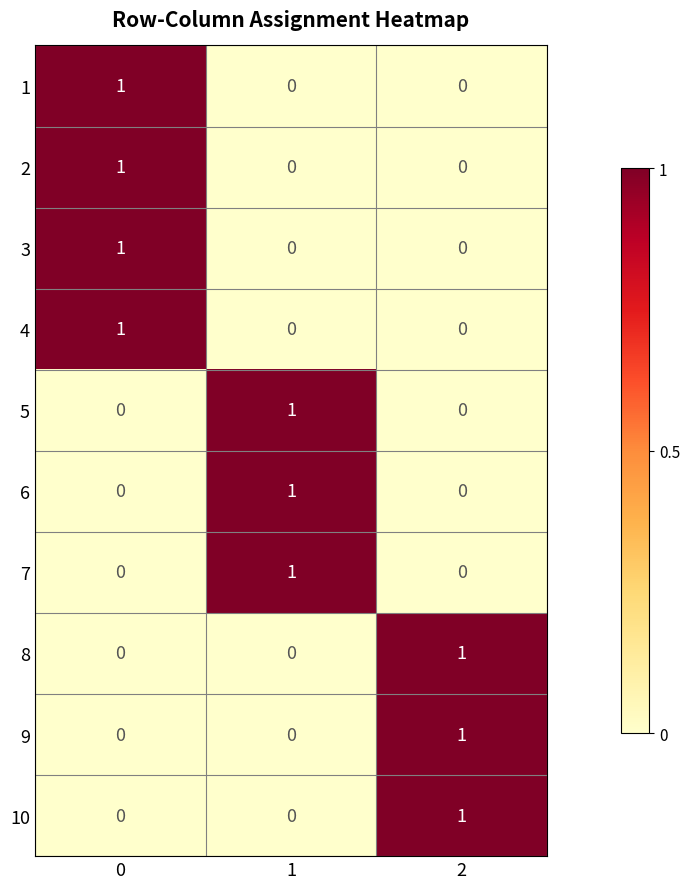

Is it true that 1 equals 1 at 2?

False